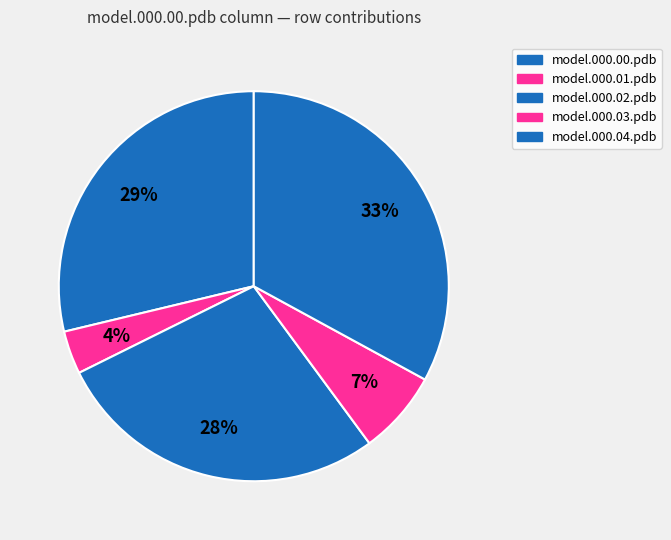

How many slices are in this pie chart?

5